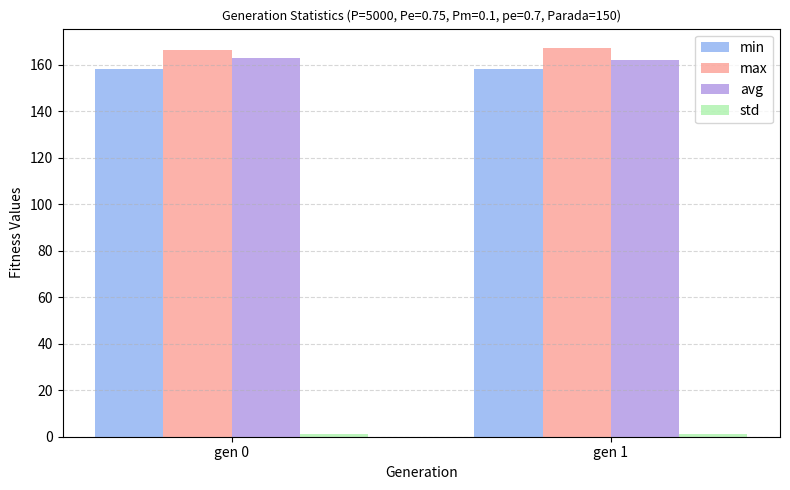

What is the greatest value displayed?

167.1